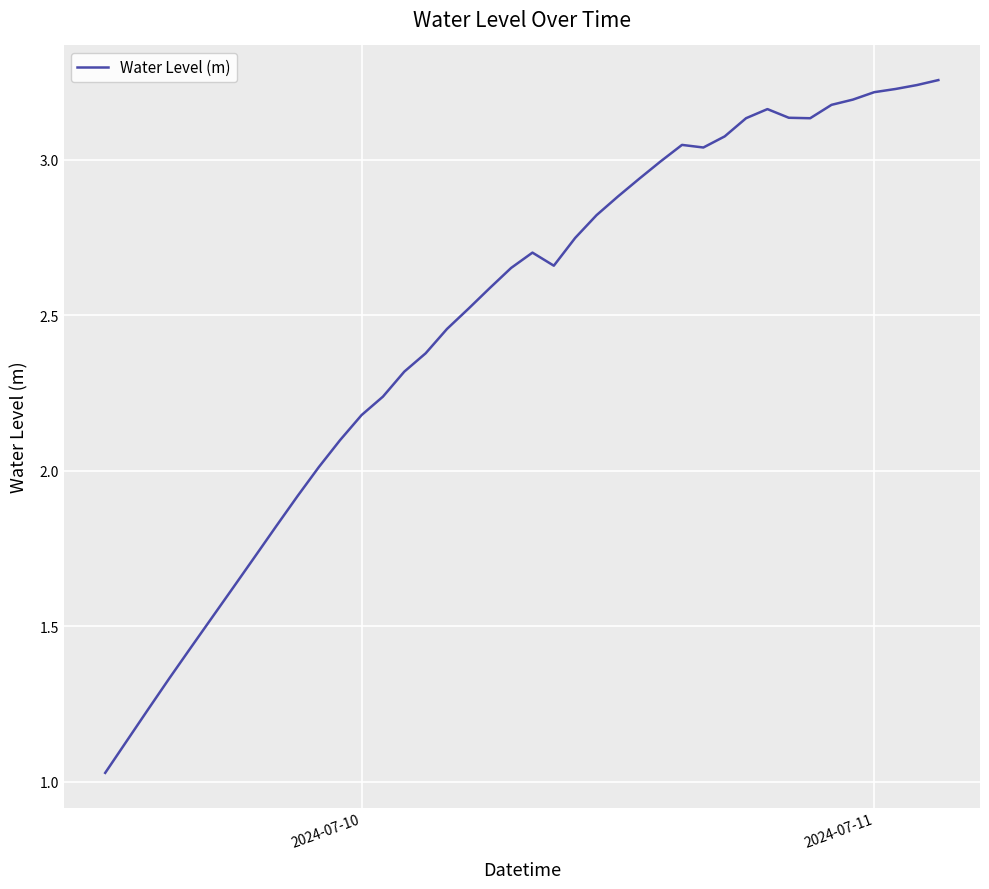

How many points are higher than both their immediate neighbors (excluding endpoints)?

3